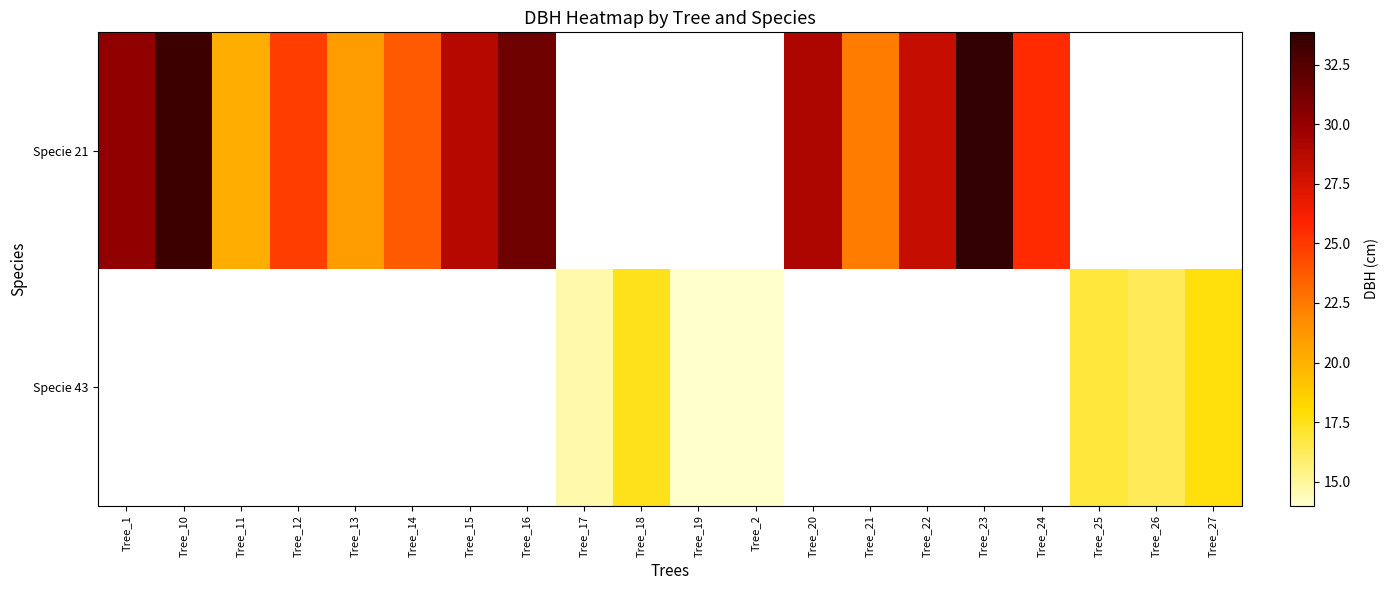

Which category has the highest value across all series?

Tree_23